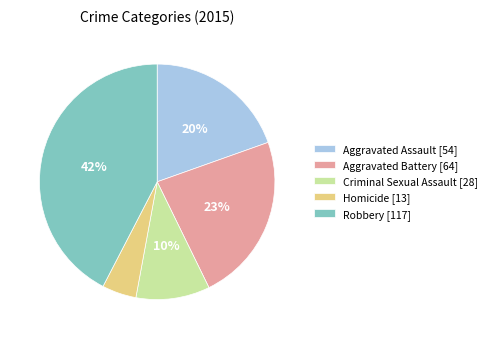

The Aggravated Battery slice represents 23% of the pie. True or false?

True